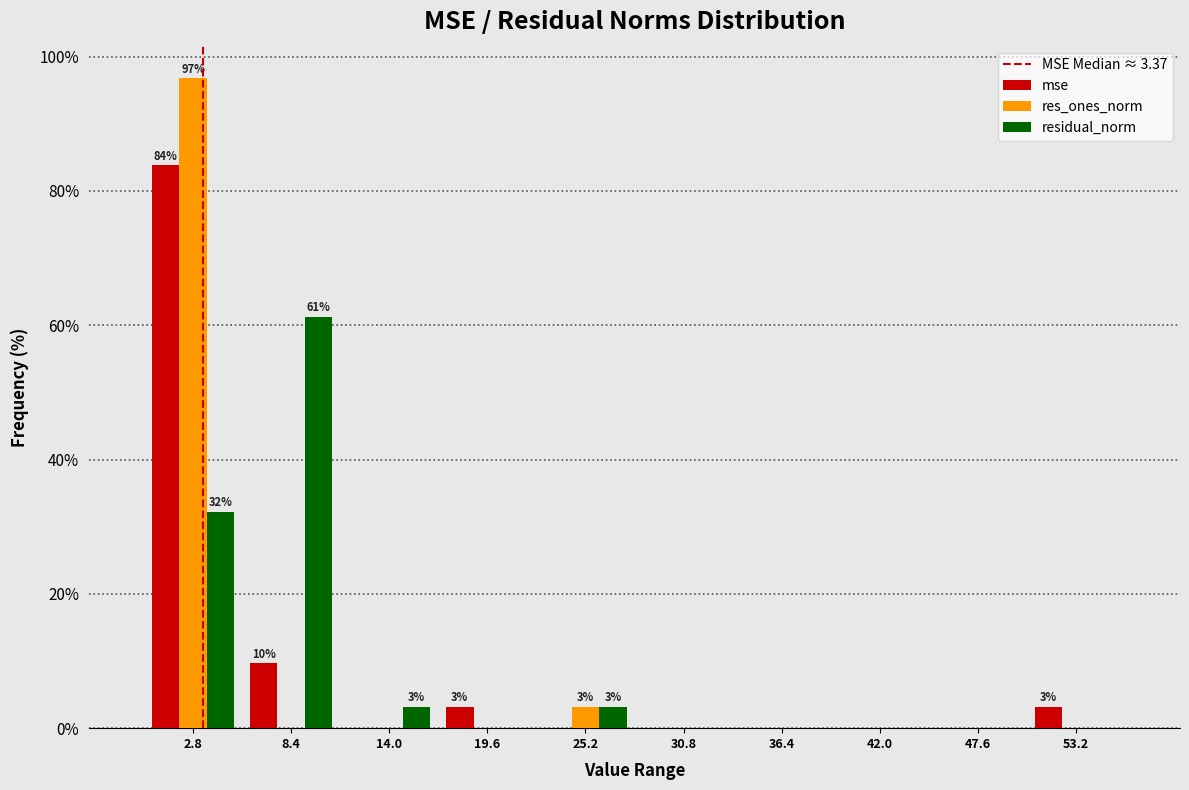

In the residual_norm series, which range on the x-axis has the tallest bar?

6 to 11